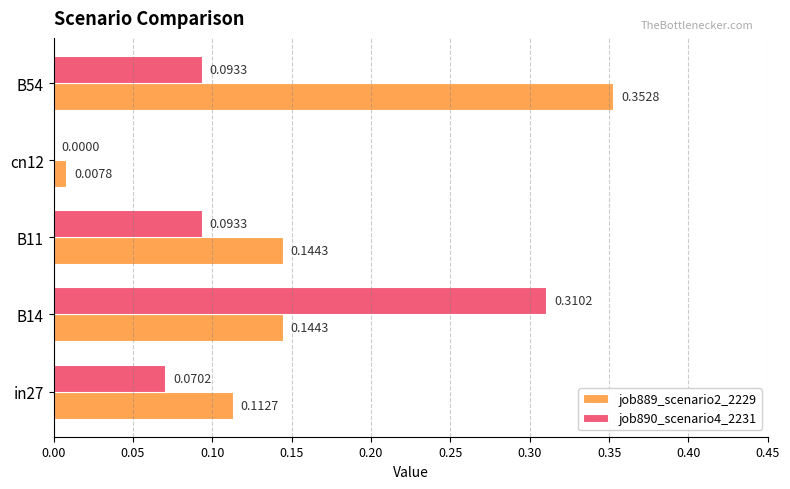

At which category is the sum across all series the highest?

B14